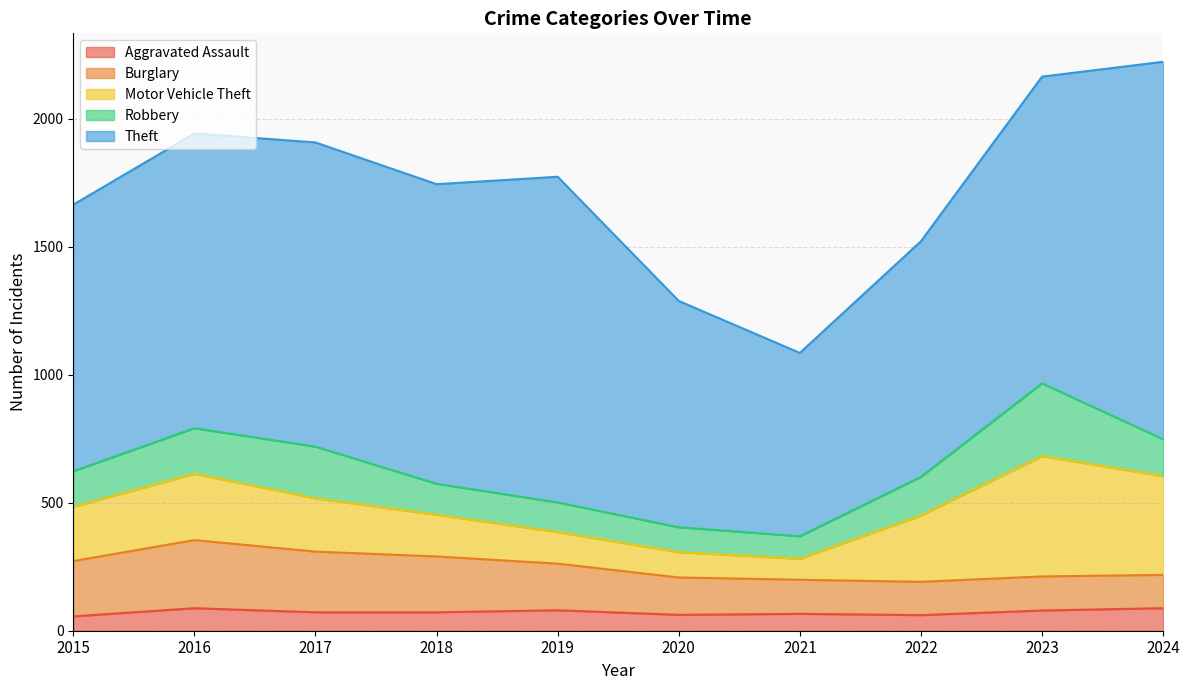

What is the difference between the highest and lowest values at 2023?

1119